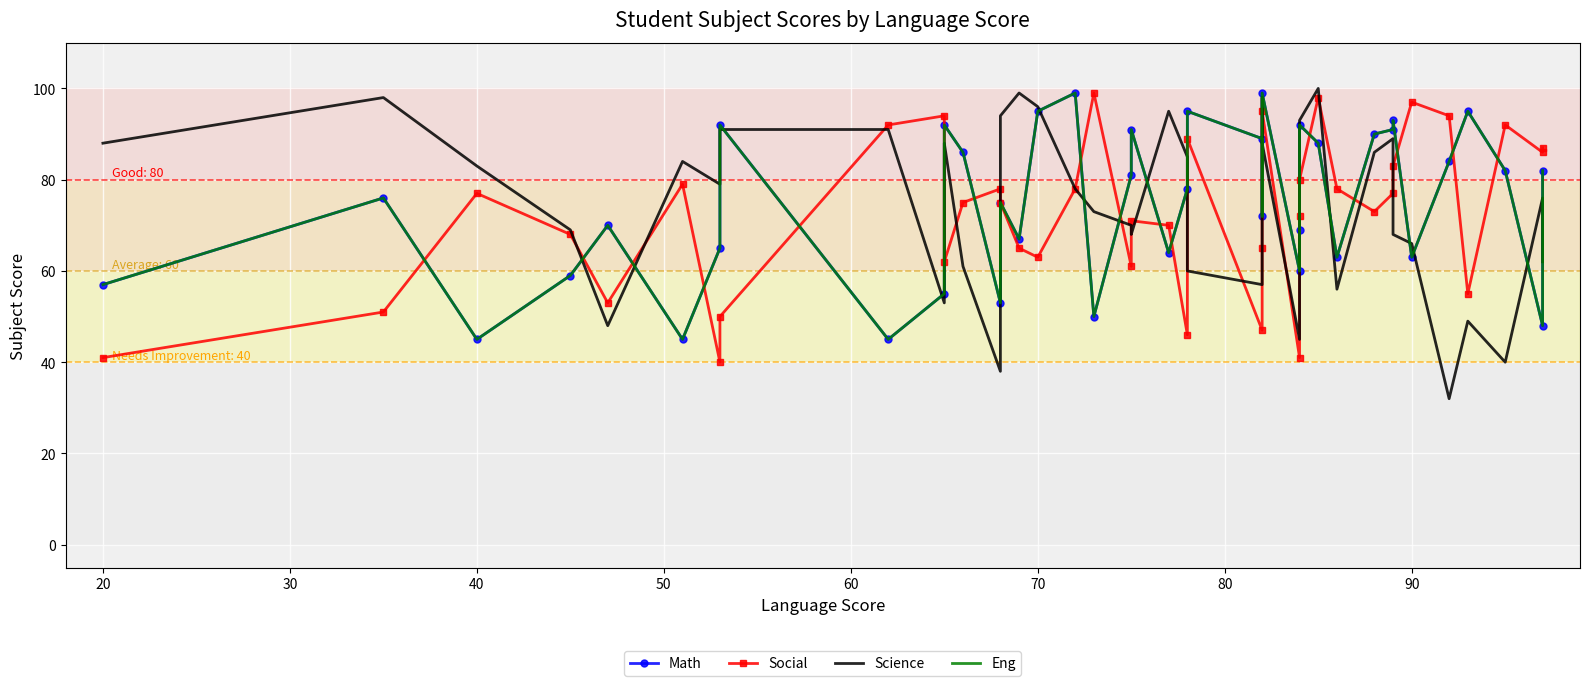

Which series has the largest total across all categories?

Math